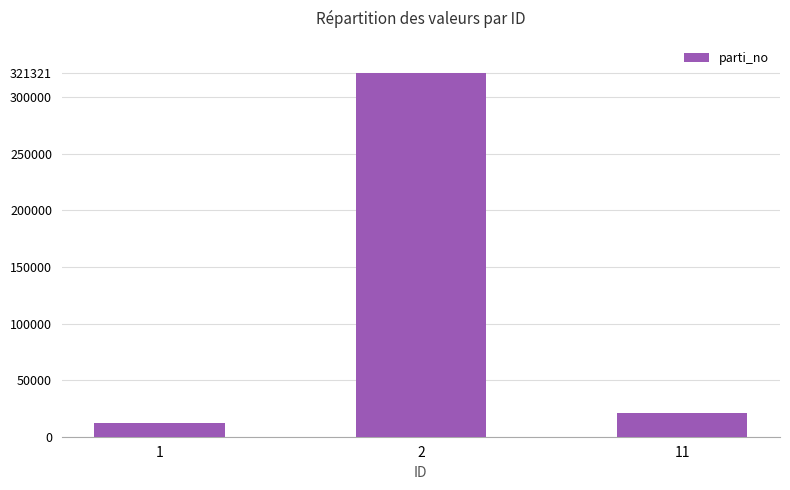

What is the value of the 3rd bar from the left?

21312